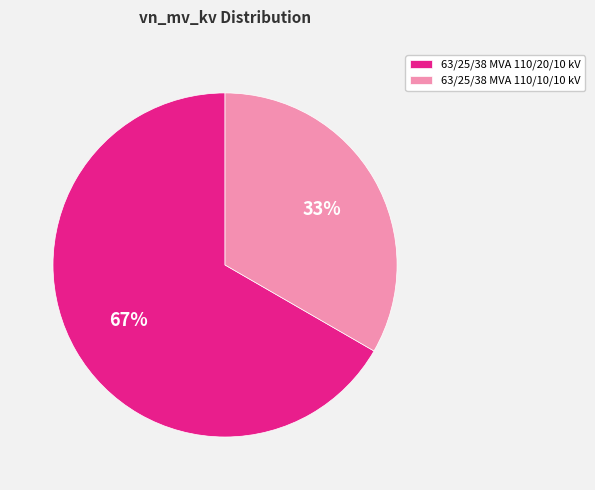

To the nearest percent, what is the average slice percentage?

50%